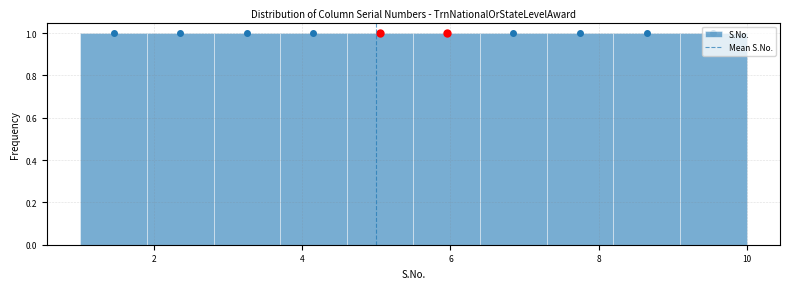

Reading left to right, transcribe this chart: for each bar, give the range it covers on the x-axis and its height. Neither the bar edges nor the heights are printed on the chart, so give them approximately, as read against the axes.

1.0 to 1.9: 1
1.9 to 2.8: 1
2.8 to 3.7: 1
3.7 to 4.6: 1
4.6 to 5.5: 1
5.5 to 6.4: 1
6.4 to 7.3: 1
7.3 to 8.2: 1
8.2 to 9.1: 1
9.1 to 10.0: 1